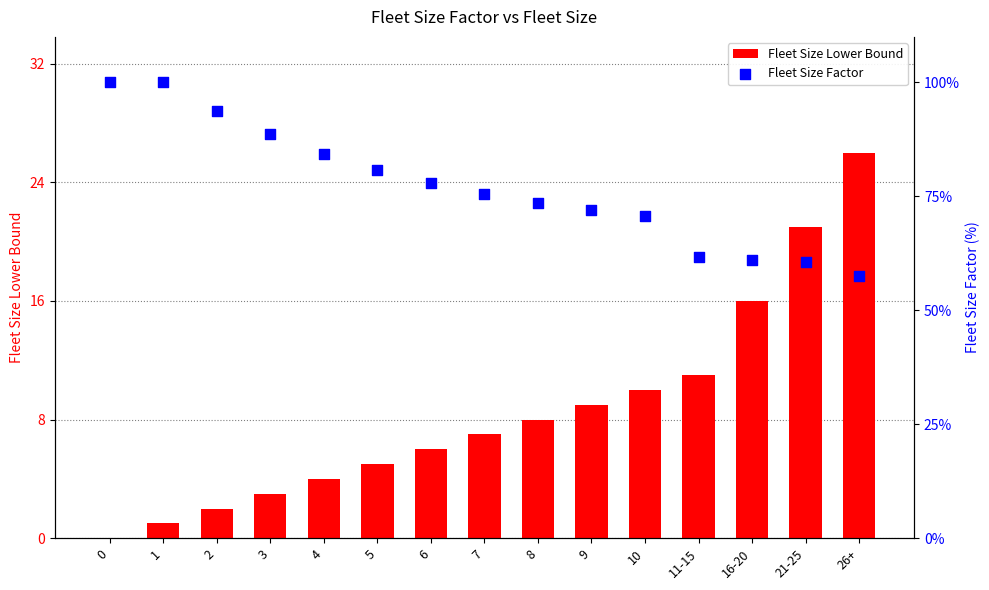

What are all the series names shown in the legend?

Fleet Size Lower Bound, Fleet Size Factor